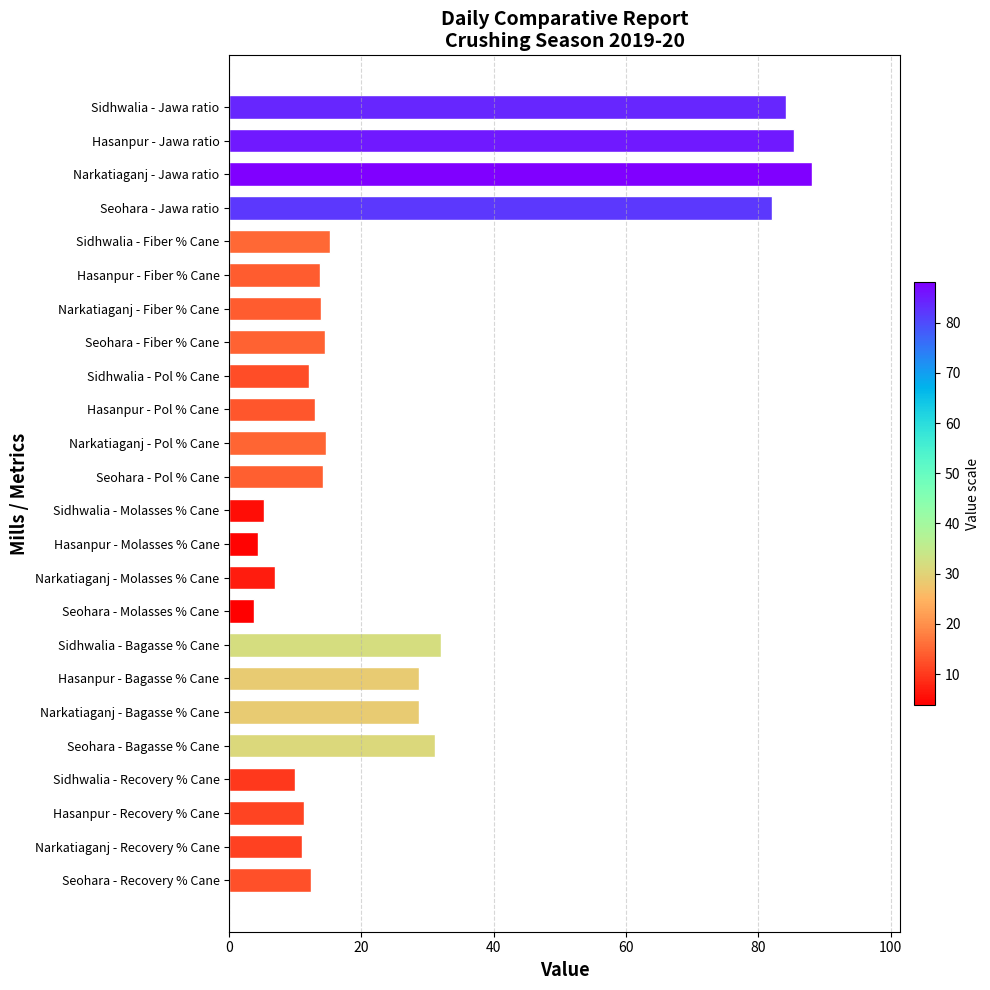

How many series are shown in this chart?

1